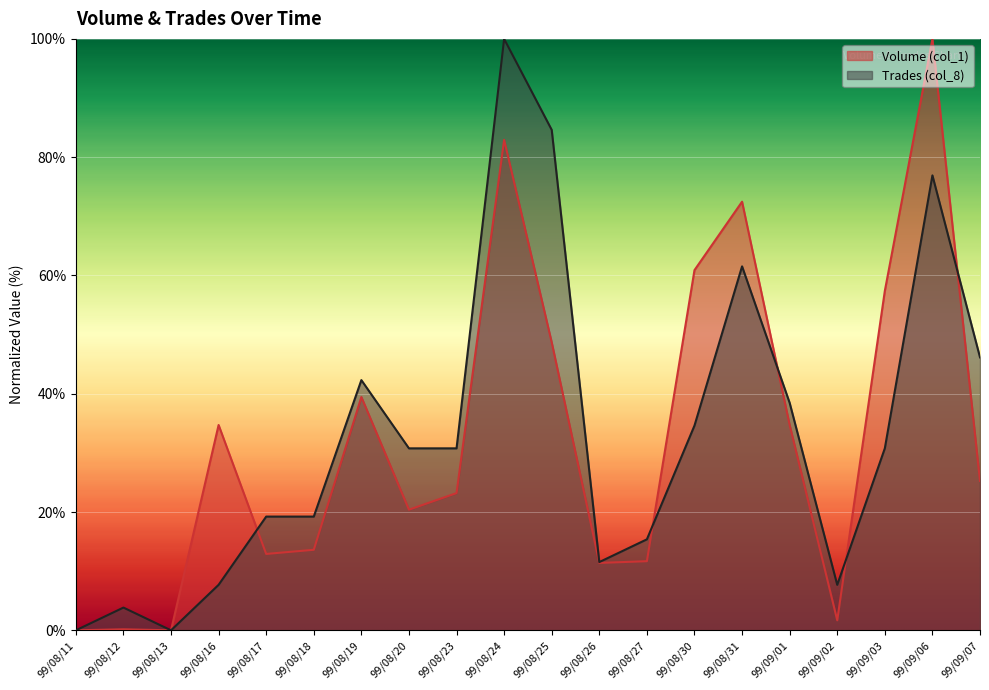

What is the difference between the Volume (col_1) values at 99/08/12 and 99/08/23?

23.0